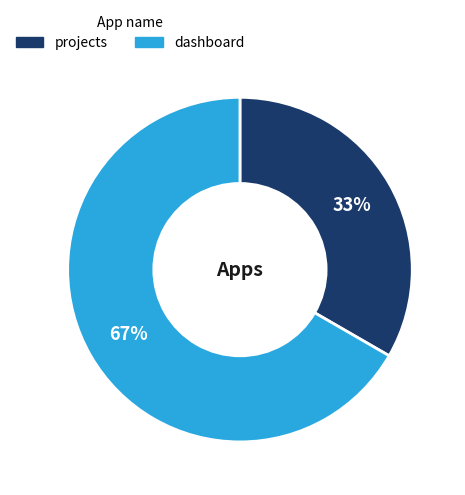

To the nearest percent, what percentage of the pie is dashboard?

67%